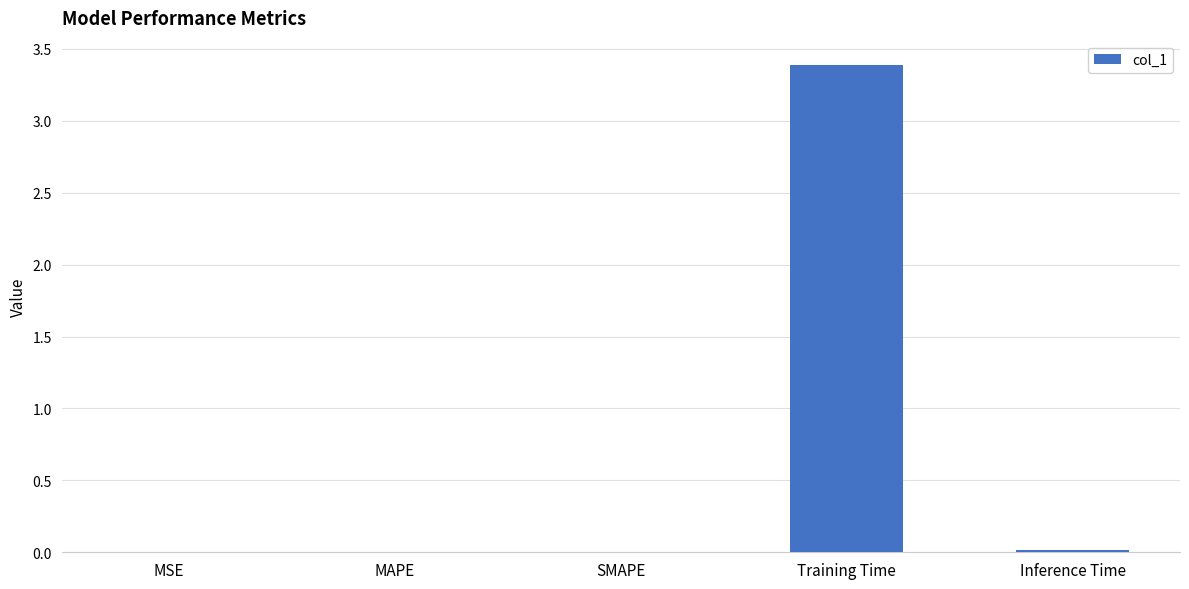

Which has a higher value, Training Time or MSE?

Training Time